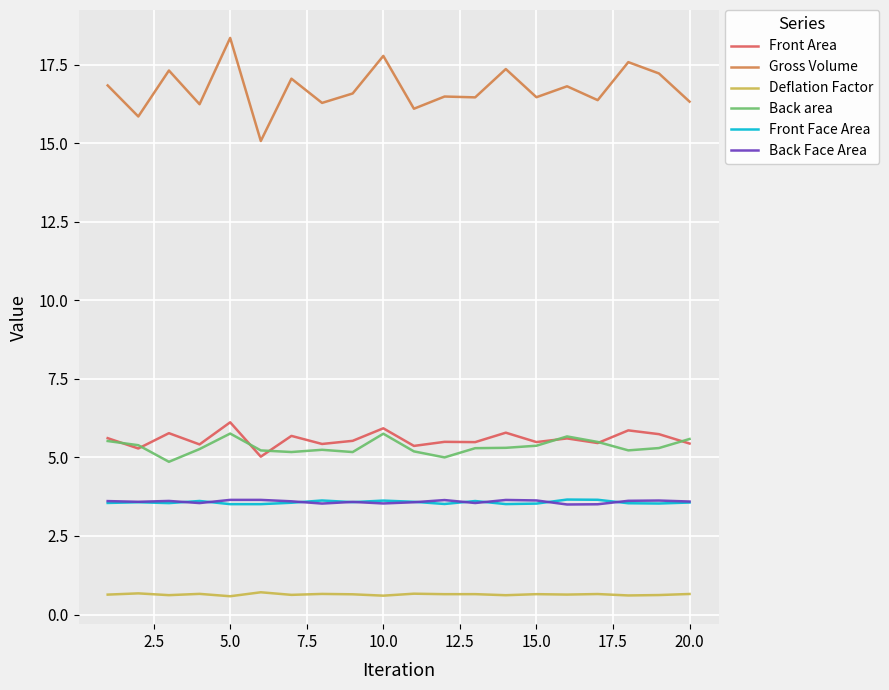

How many lines are shown in the chart?

6